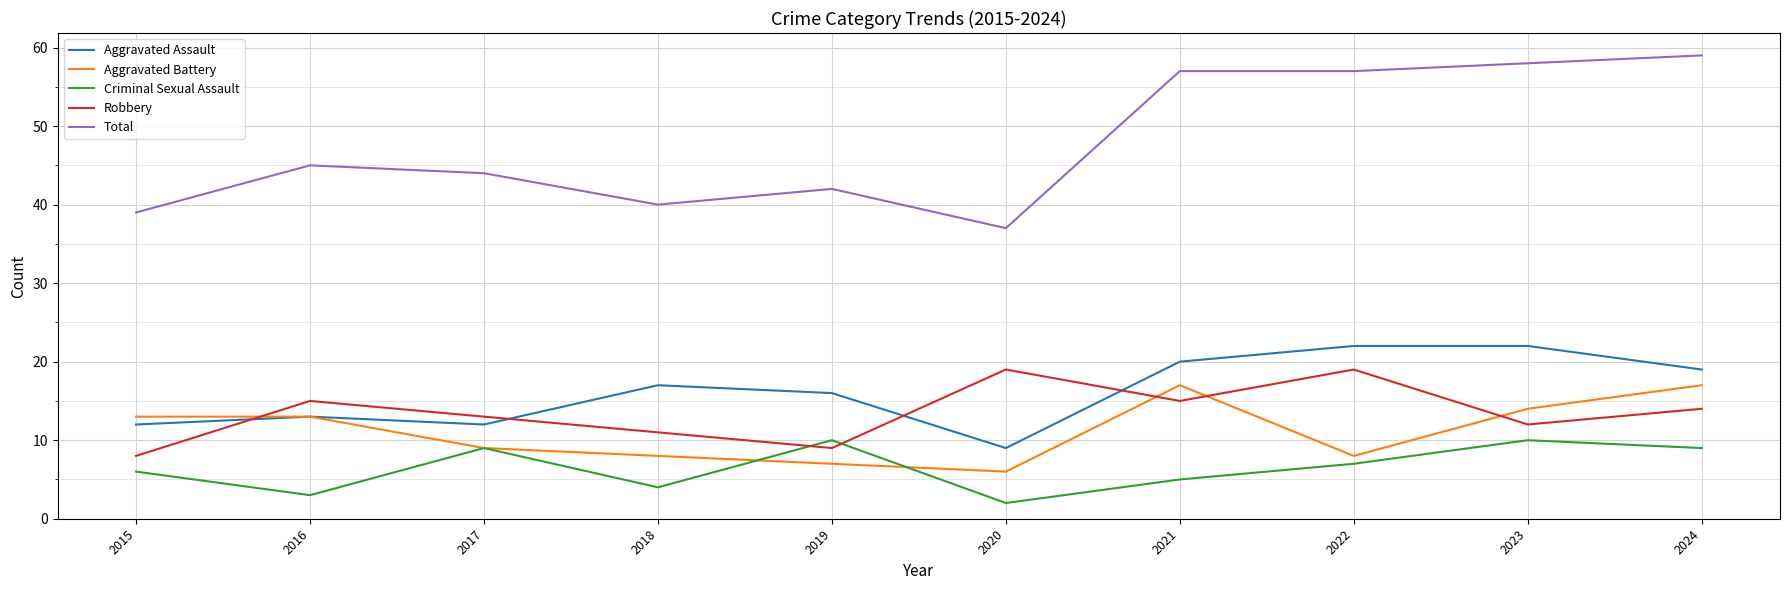

Which series ends up on top after the final intersection of Criminal Sexual Assault and Robbery?

Robbery